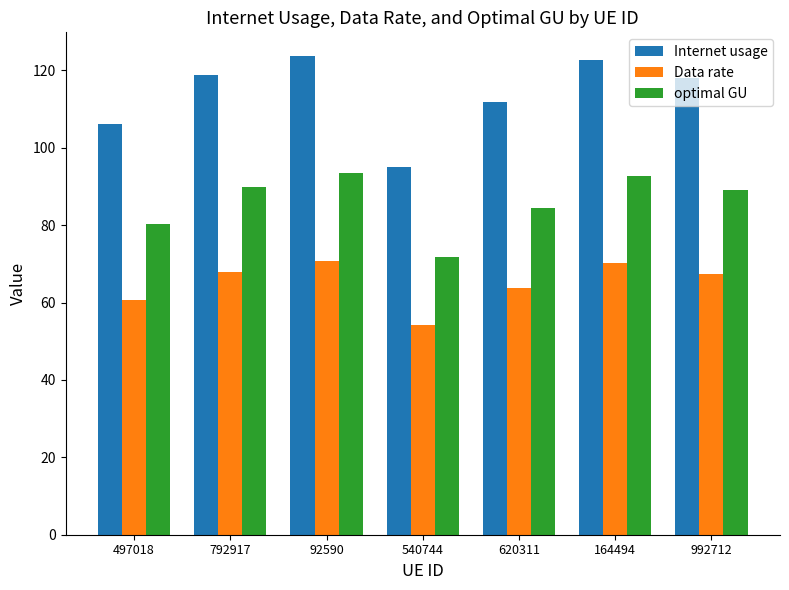

What are all the series names shown in the legend?

Internet usage, Data rate, optimal GU